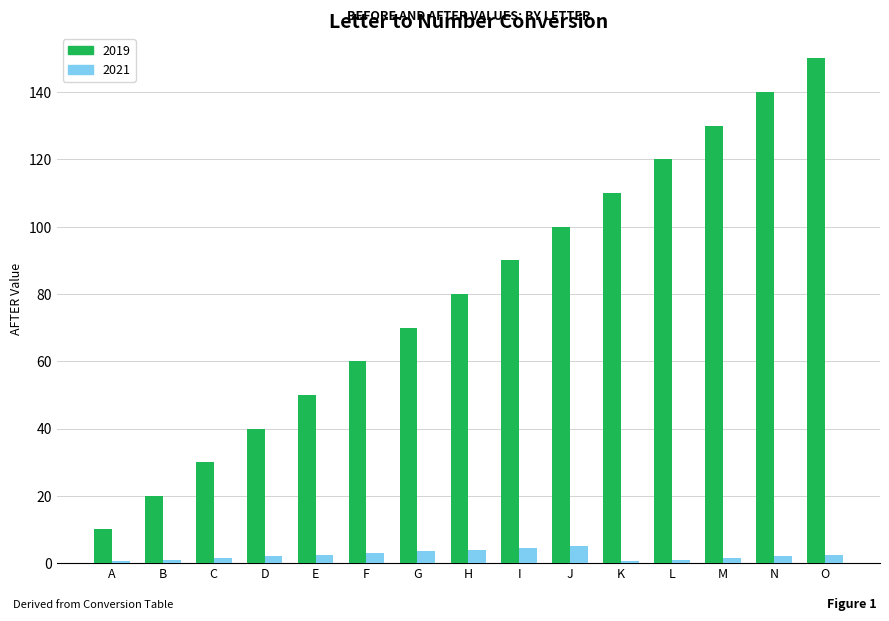

What is the difference between the maximum and minimum values in the 2019 series?

140.0